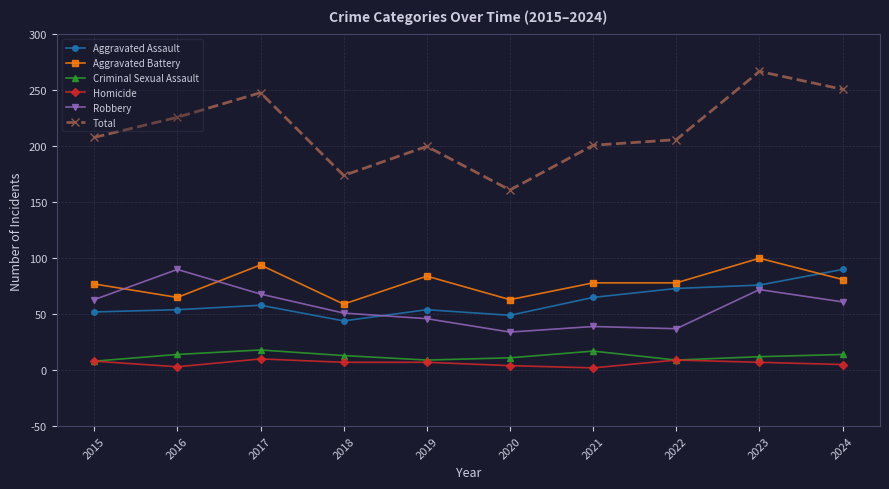

What is the difference between the maximum and minimum values in the Robbery series?

56